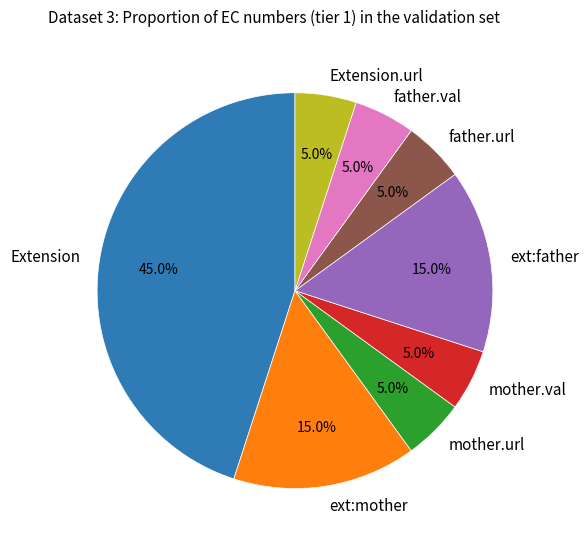

Is there a majority slice in this chart?

No